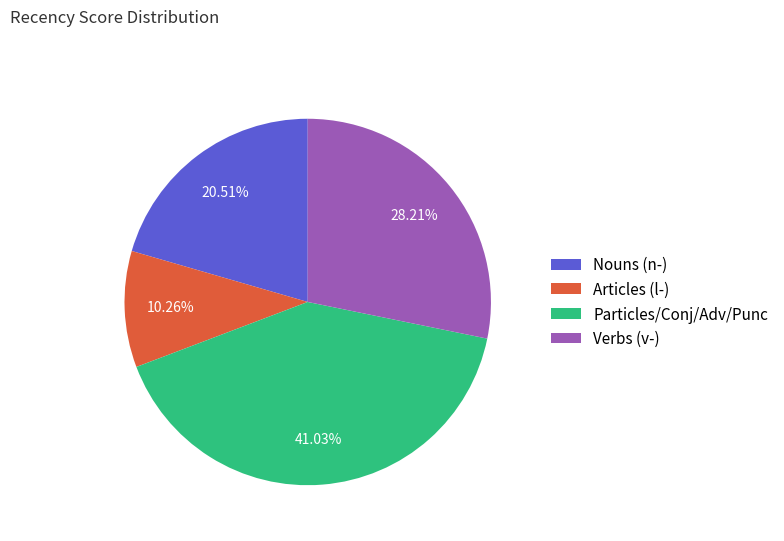

Does Nouns (n-) represent more than half of the total?

No